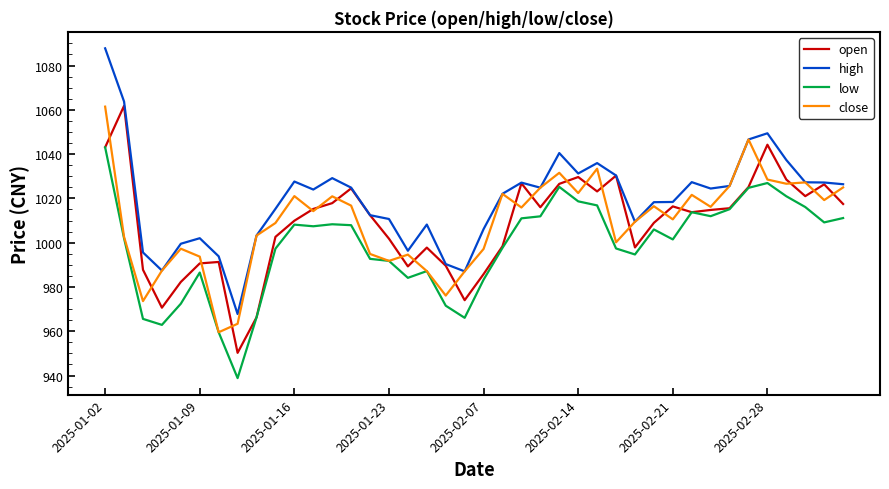

What is the maximum value for close?

1061.4